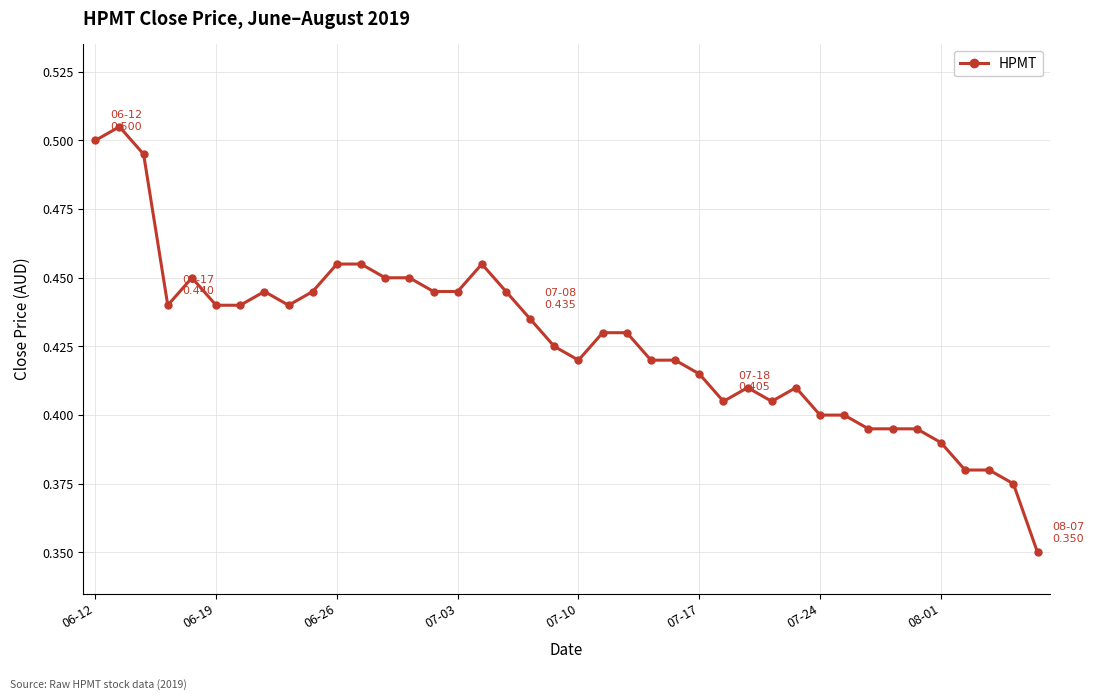

What is the sum of all values?

17.1